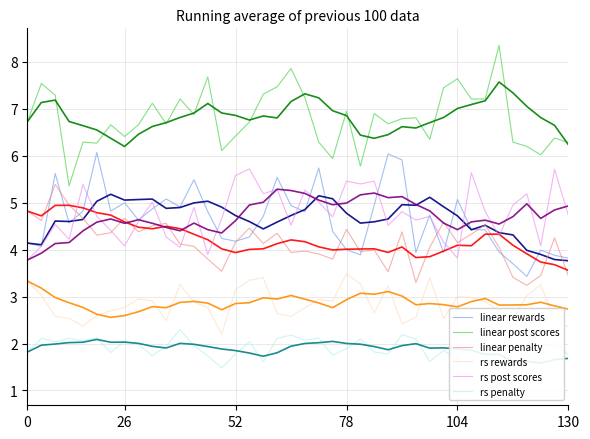

The value of rs post scores at 104 is 3.8. True or false?

True